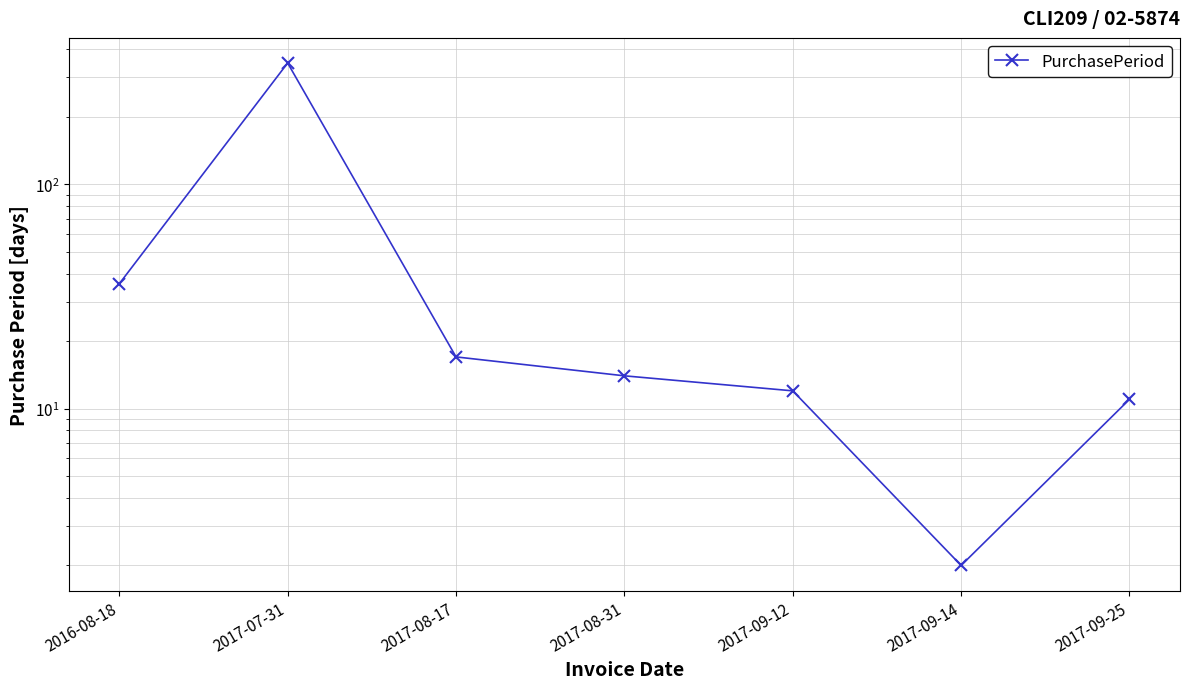

What is the label of the 4th point from the right?

2017-08-31